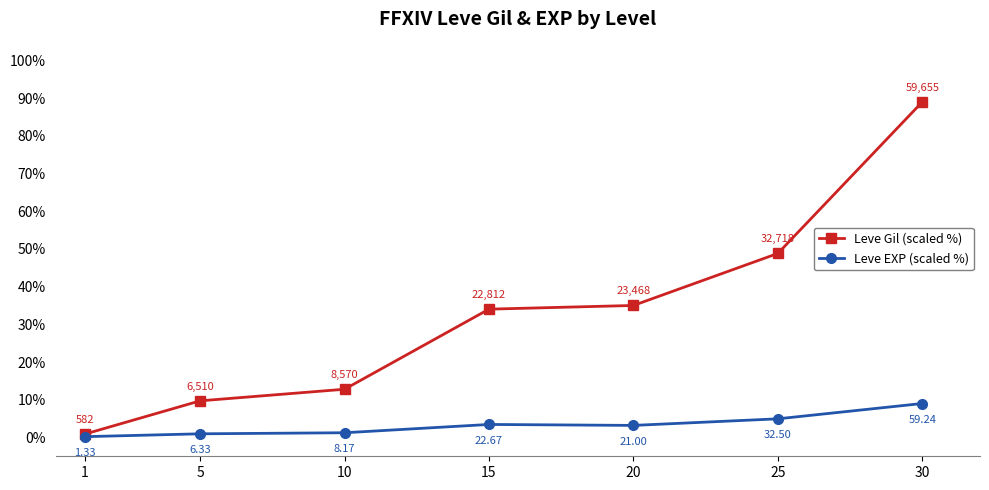

Which series changed the most between 5 and 10?

Leve Gil (scaled %)